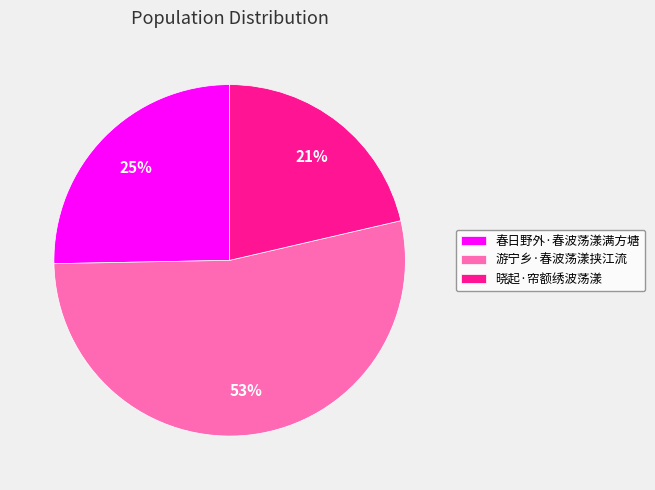

Does any single category account for the majority?

Yes